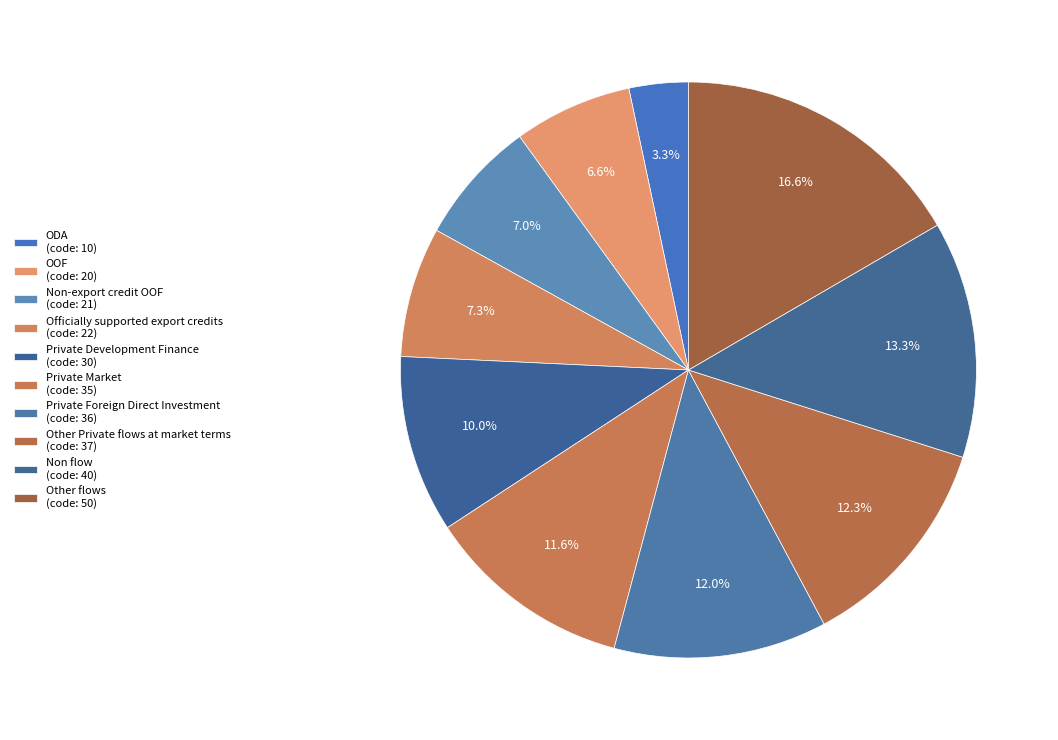

What is the largest slice in the pie chart?

Other flows